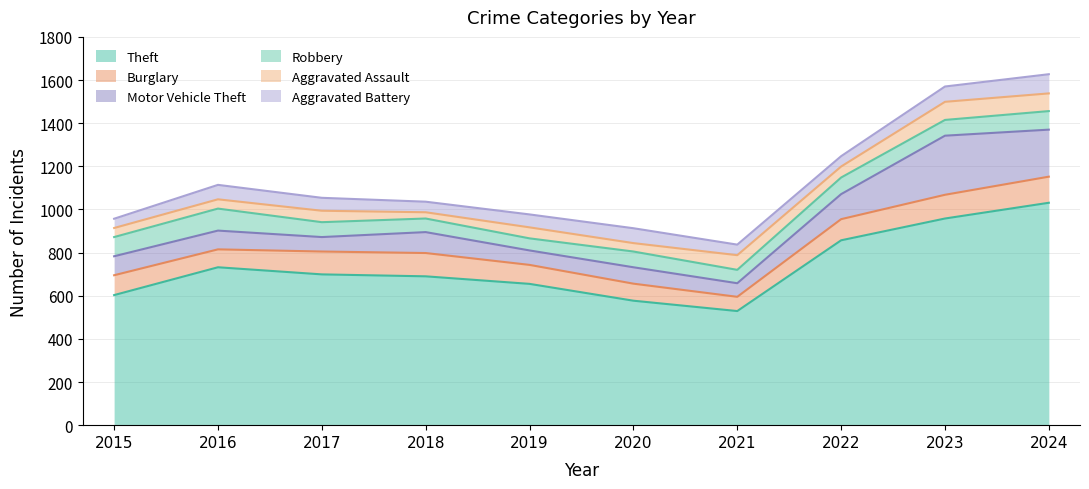

True or false: Robbery has a value of 73 at 2023.

True